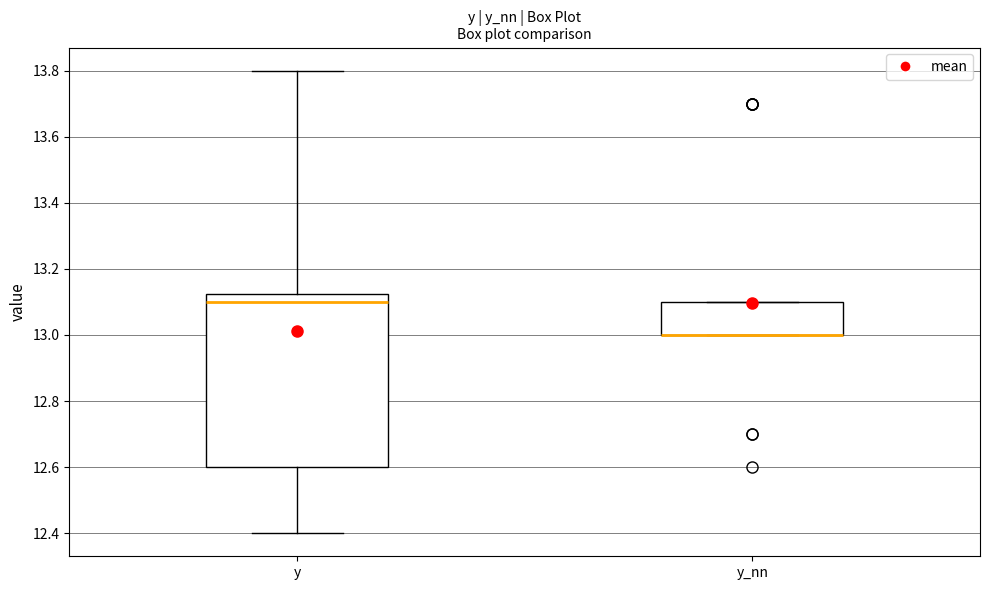

Which box is the tallest, from its lower edge to its upper edge?

y